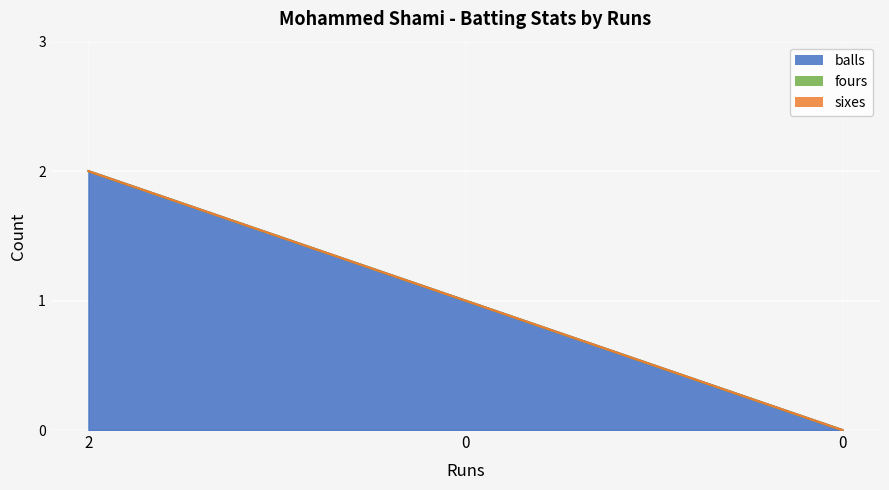

What is the spread (max minus min) of values at 0?

1